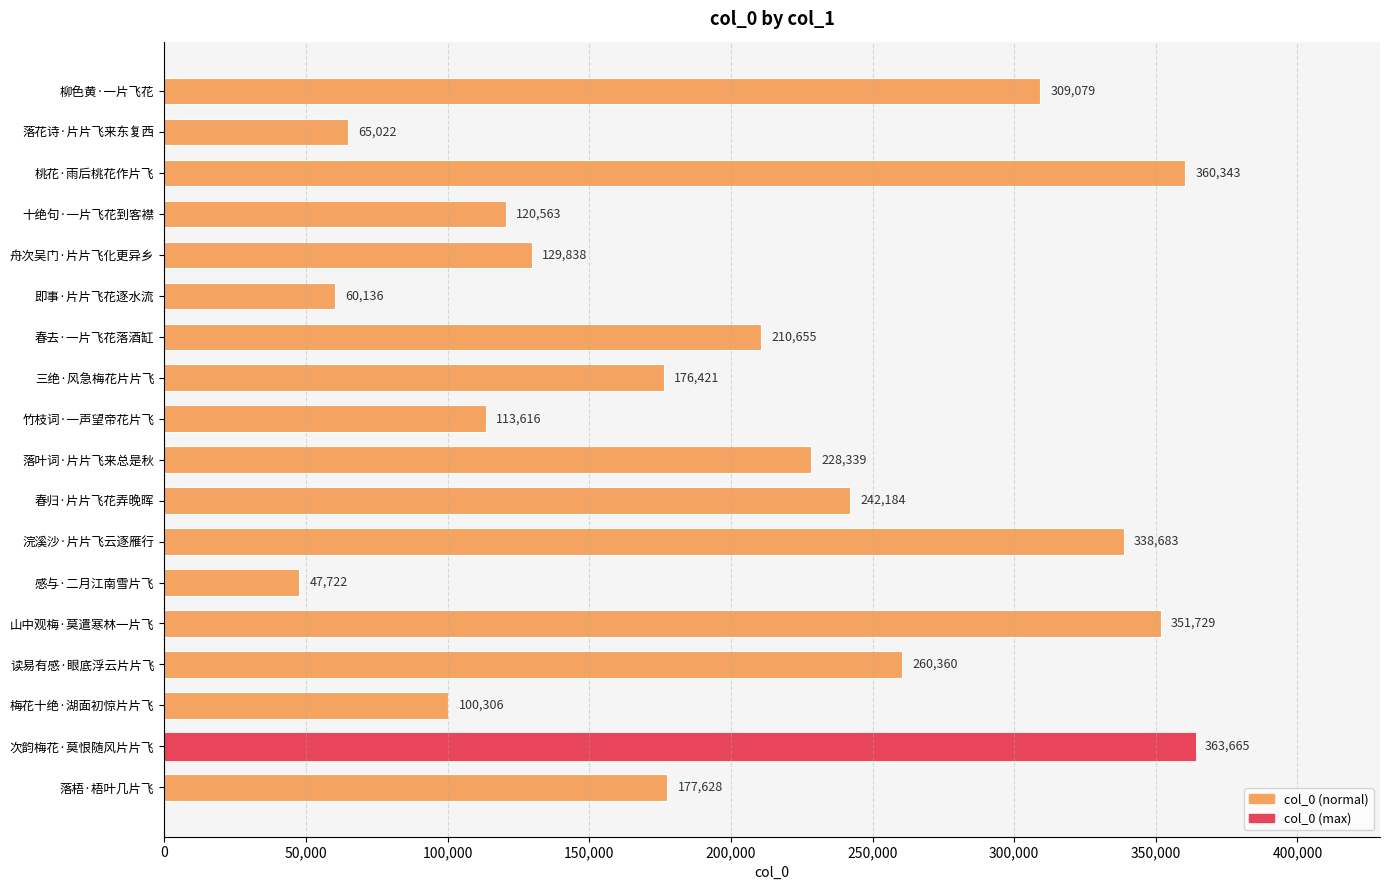

What is the sum of all values?

3656289